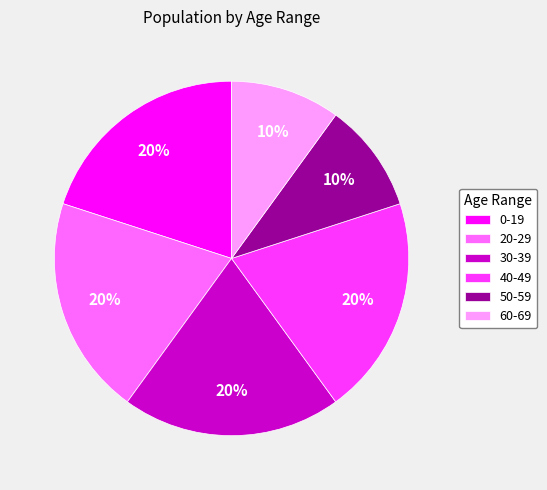

What percentage is the 20-29 slice, to the nearest percent?

20%